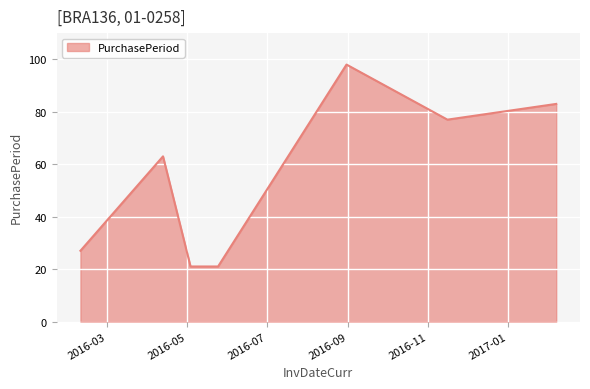

True or false: the data has more than 2 interior local peaks.

False